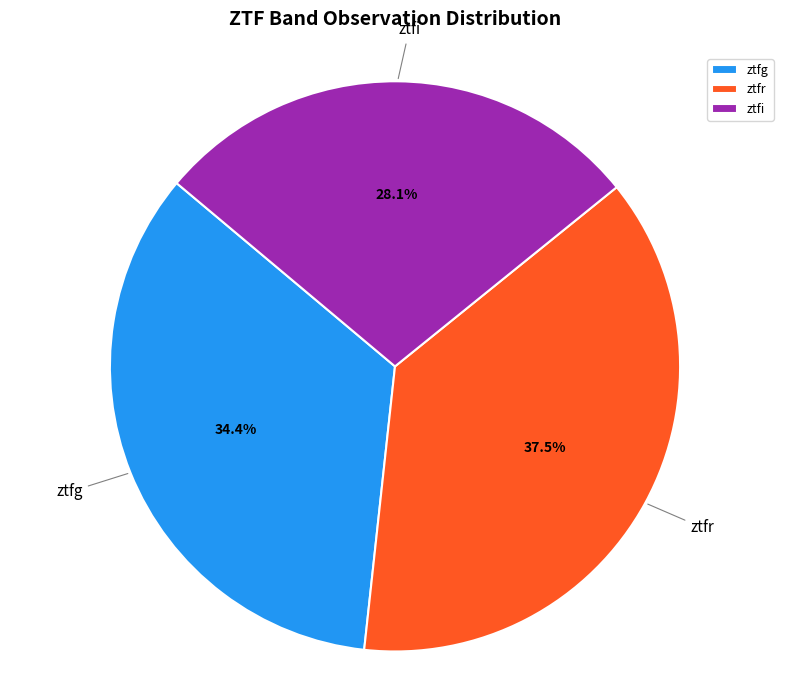

What percentage is NOT represented by ztfg?

65.6%